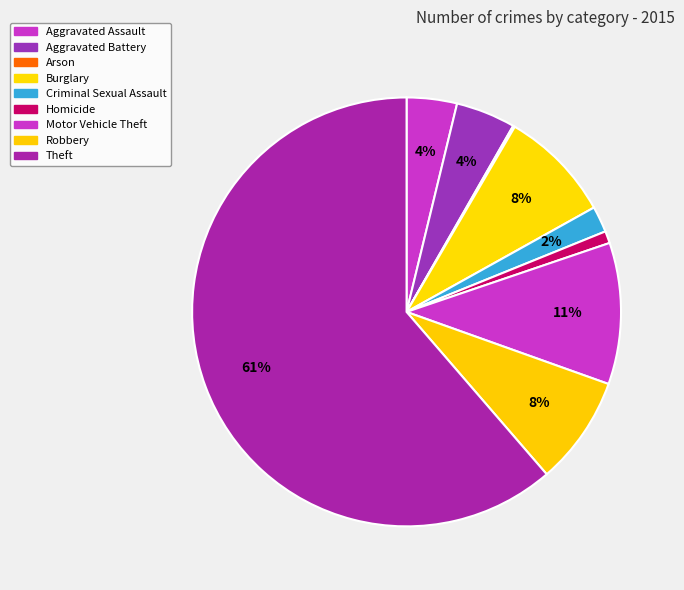

What is the largest slice in the pie chart?

Theft